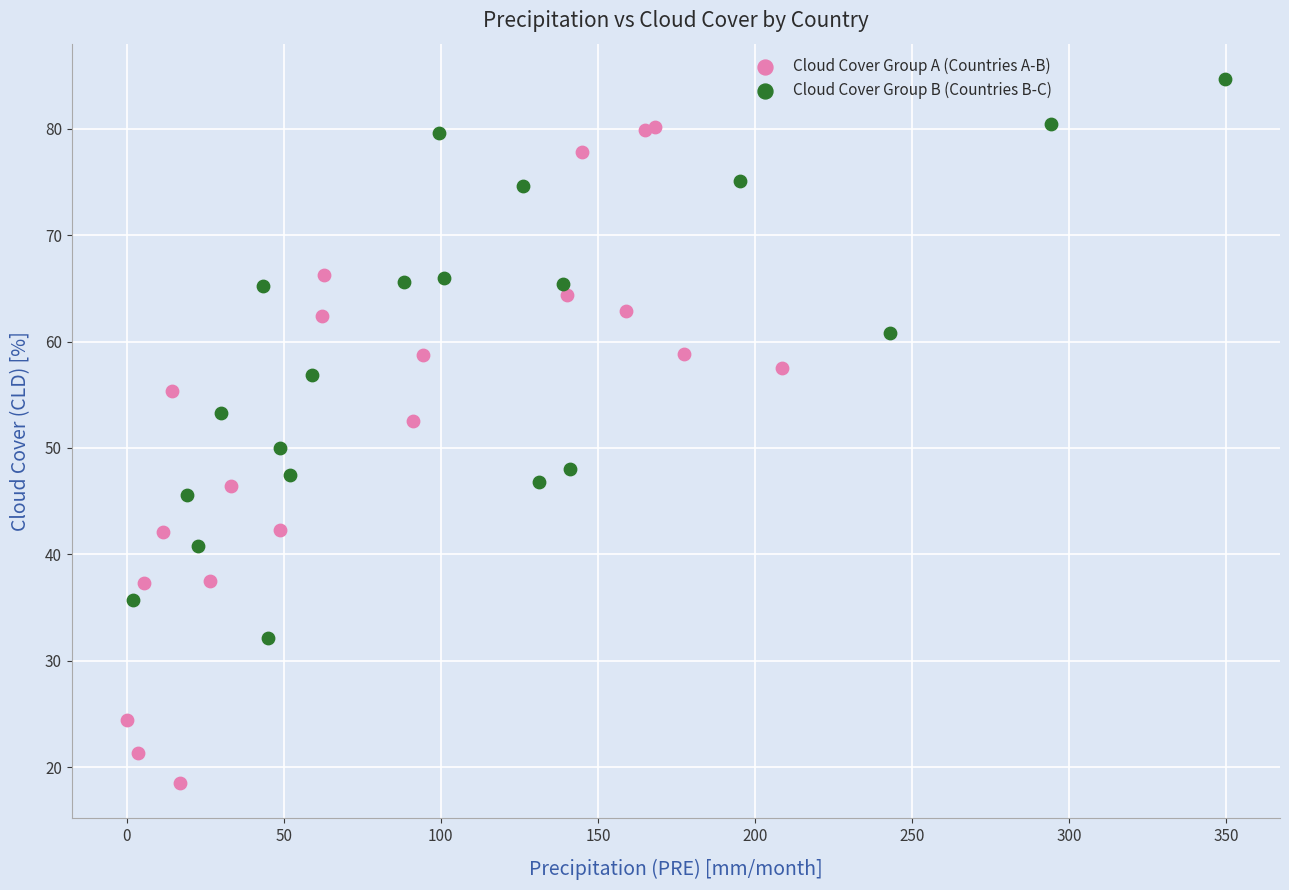

Which series contains the highest Y value?

Cloud Cover Group B (Countries B-C)